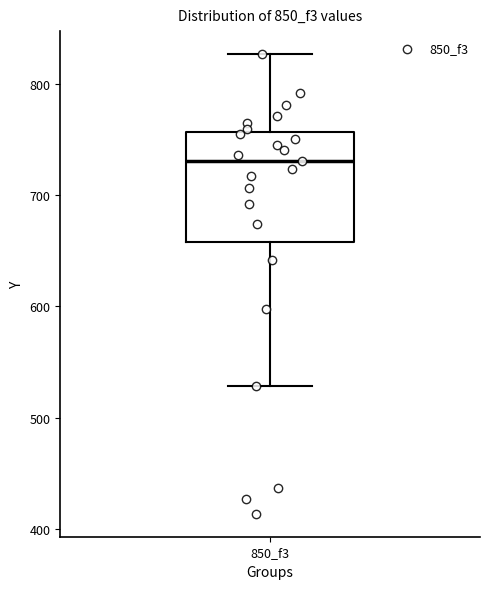

Read this box plot against the y-axis: the position of the median line, the range covered by the box, and the ends of both whiskers. The values are not printed on the chart, so give them approximately, as read against the axis.

median 730, box 660 to 760, whiskers 530 to 830